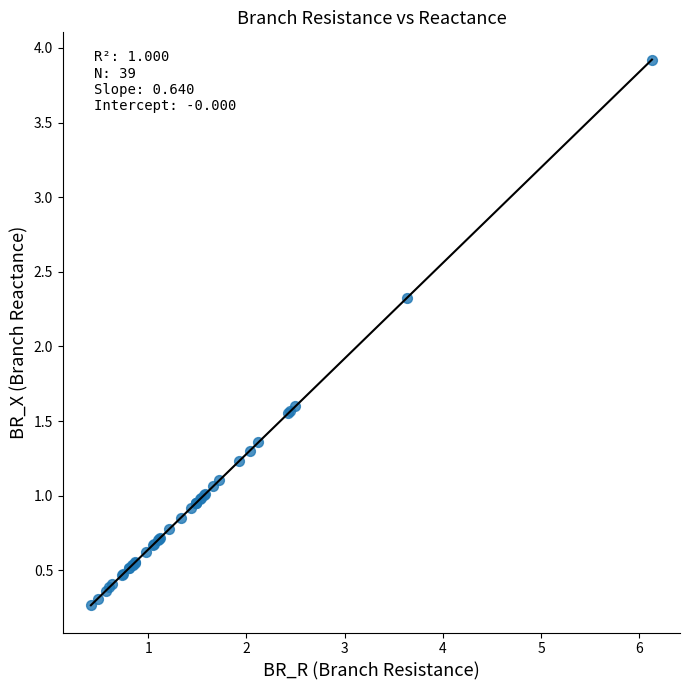

What Y value in the scatter plot is closest to 2?

2.3